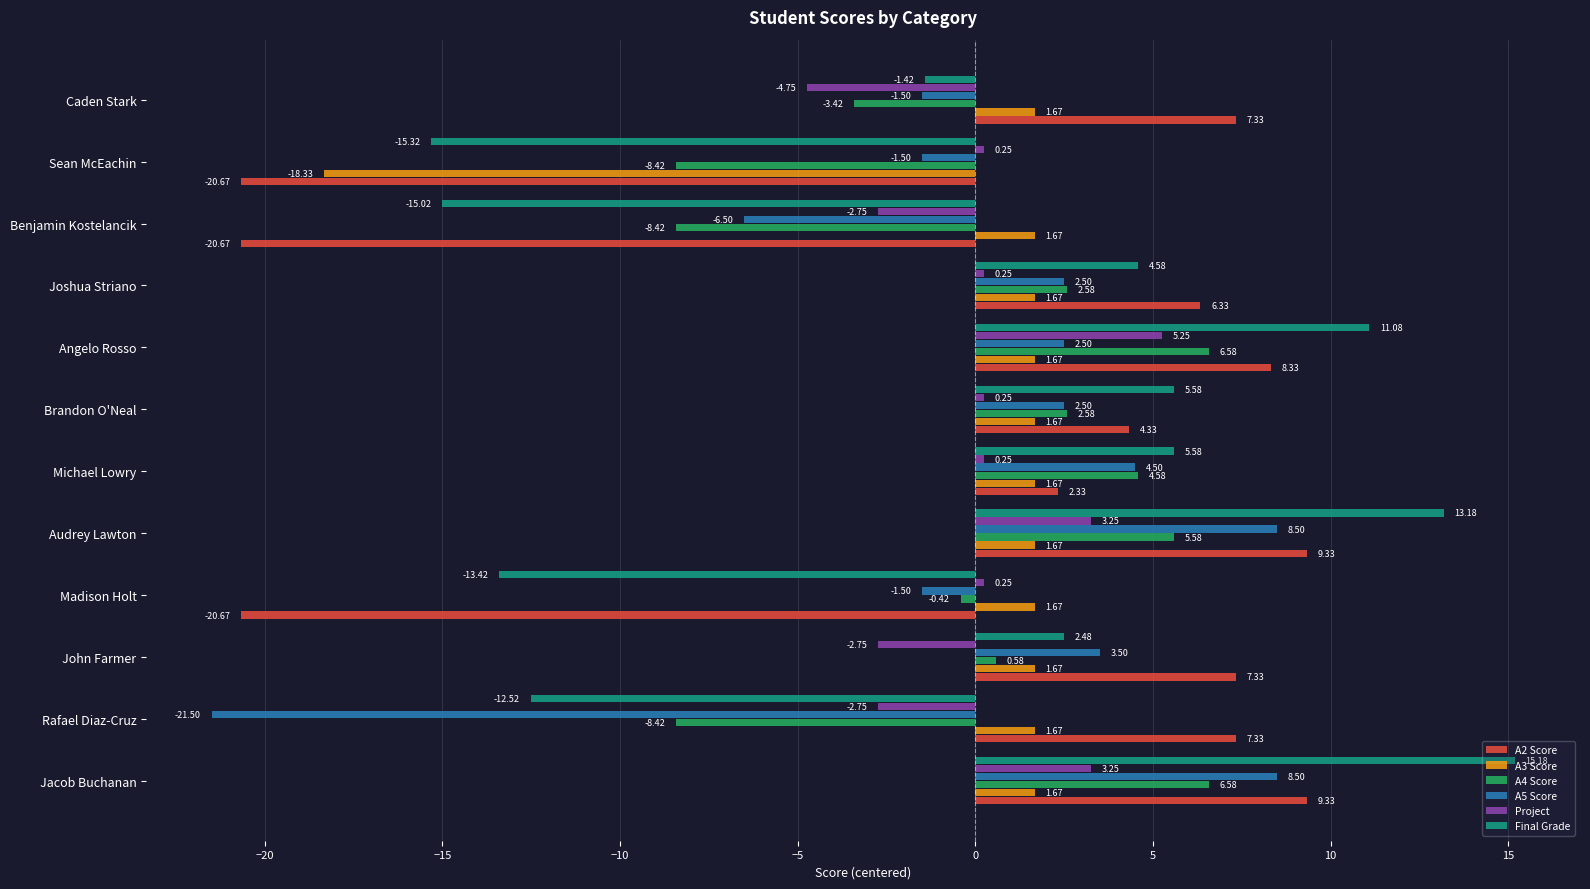

Is the value of Final Grade at Joshua Striano greater than the value of A2 Score at Benjamin Kostelancik?

Yes